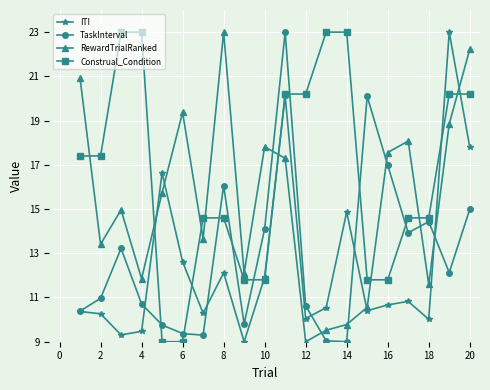

True or false: TaskInterval has more than 1 interior local peaks.

True